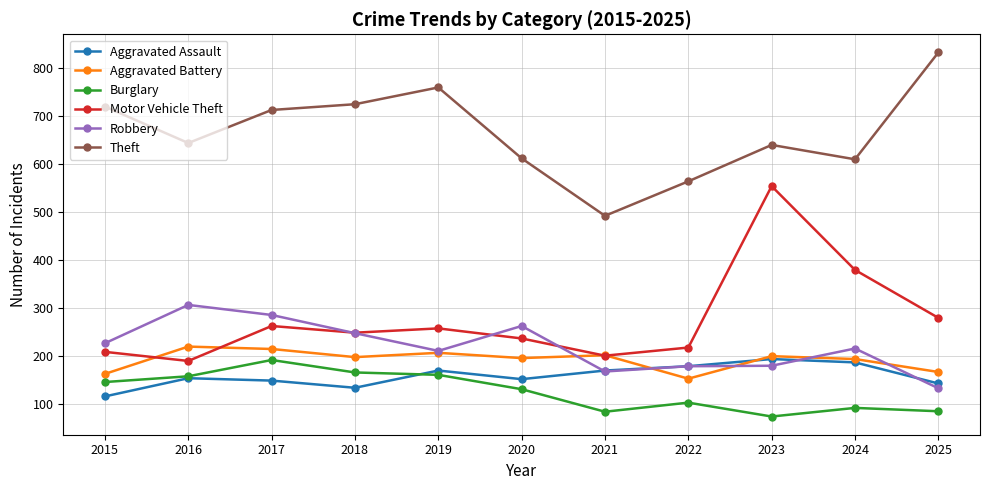

Read the Robbery value at 2023.

179